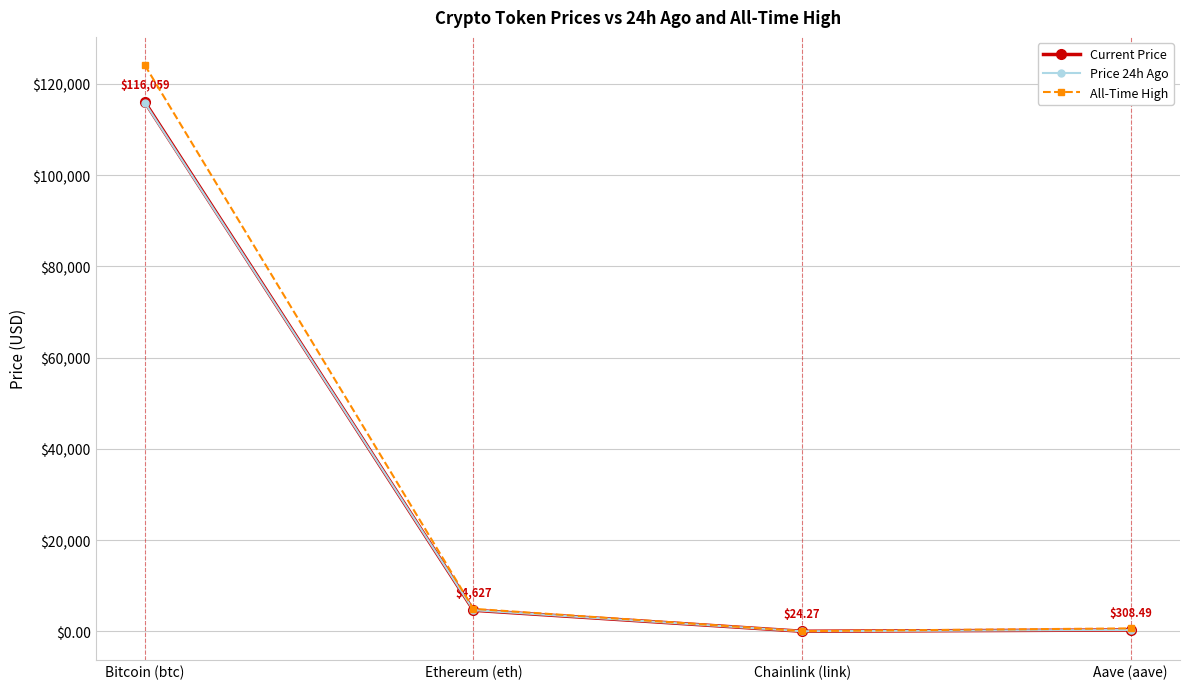

In Current Price, how many points are lower than both neighbors (excluding endpoints)?

1